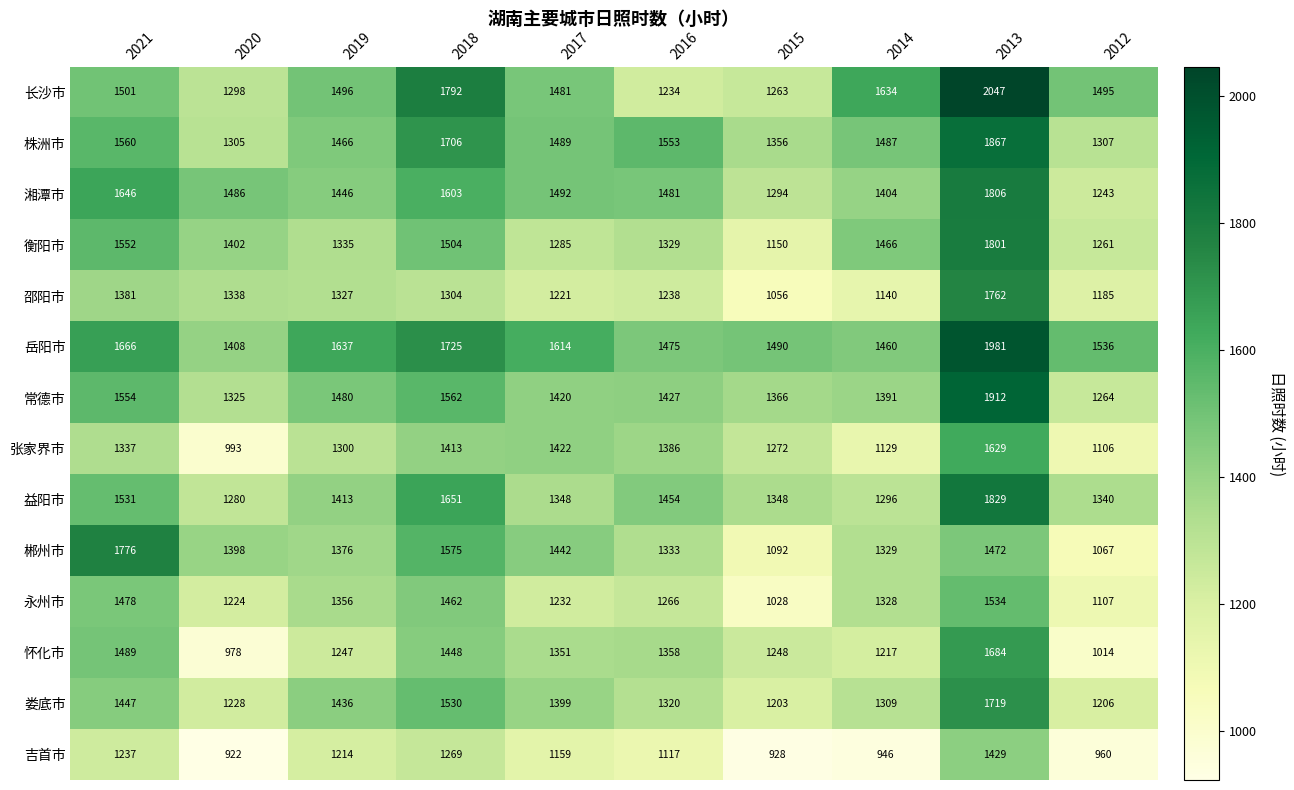

What is the maximum value shown in the chart?

2047